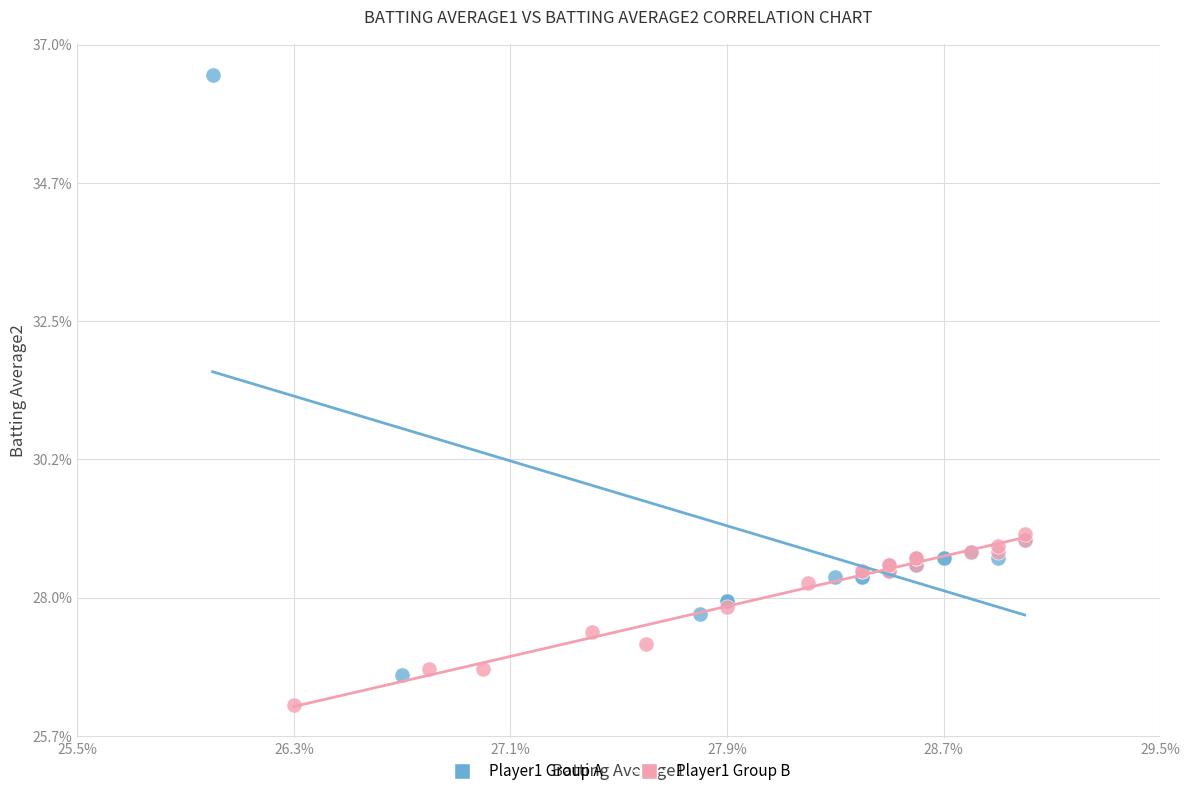

Which series has the widest spread of Y values?

Player1 Group A